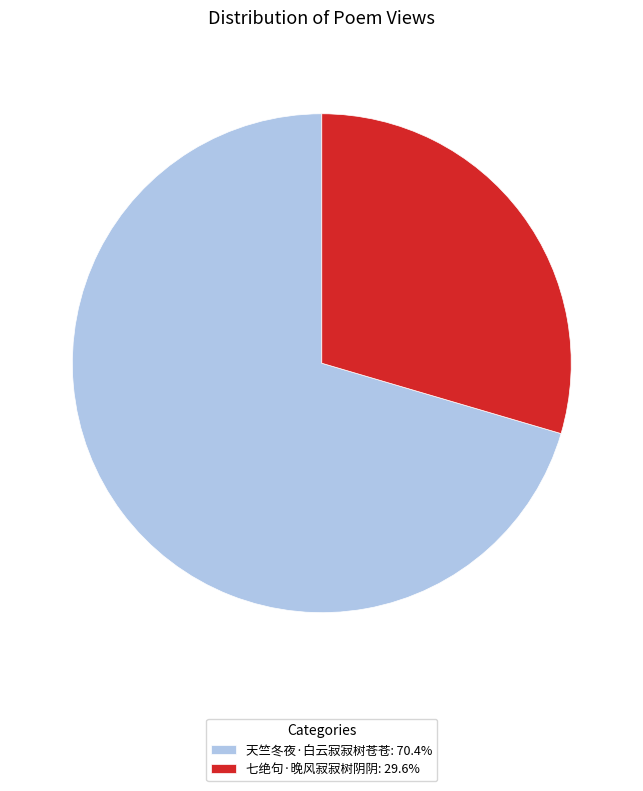

Is the sum of 七绝句·晚风寂寂树阴阴: 29.6% and 天竺冬夜·白云寂寂树苍苍: 70.4% greater than half?

Yes